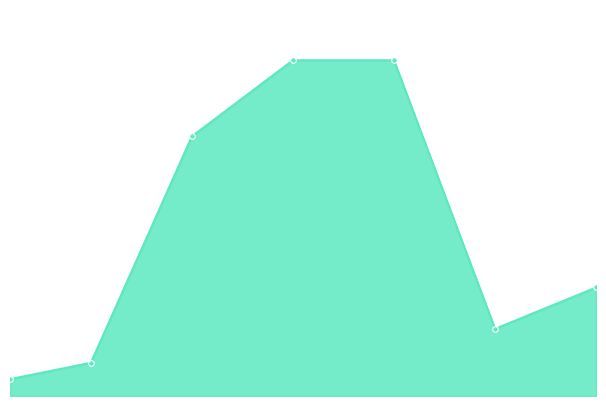

Does the chart have visible grid lines?

No